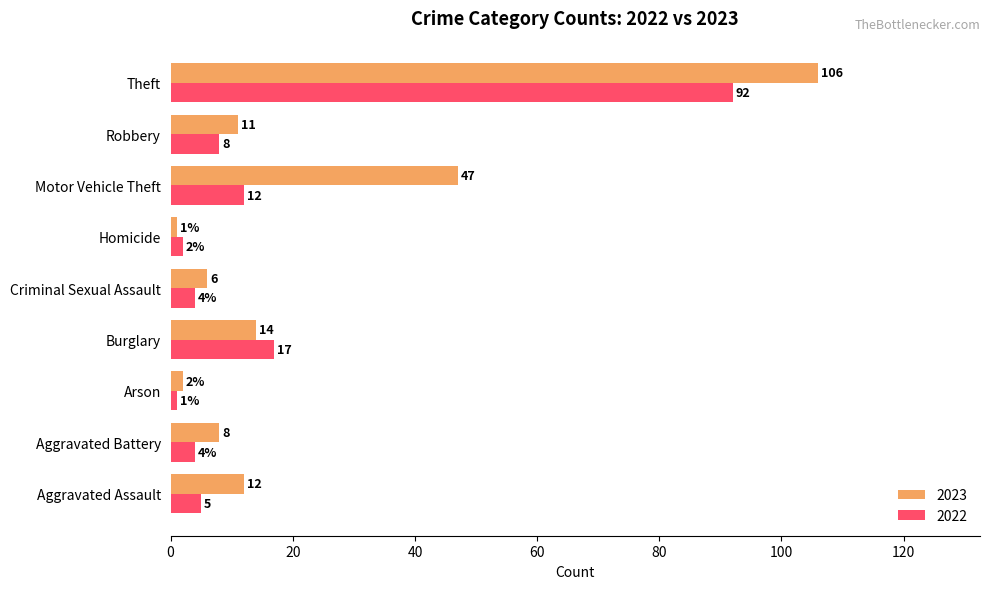

The value of 2022 at Motor Vehicle Theft is 12. True or false?

True